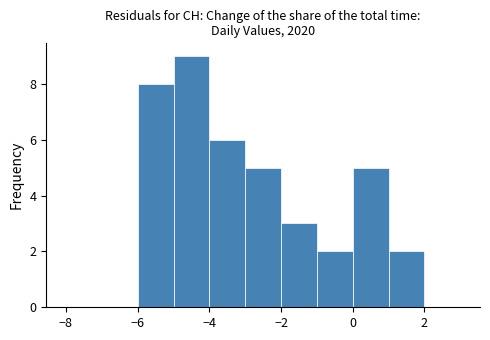

Over which range of the x-axis is the bar tallest?

-5 to -4